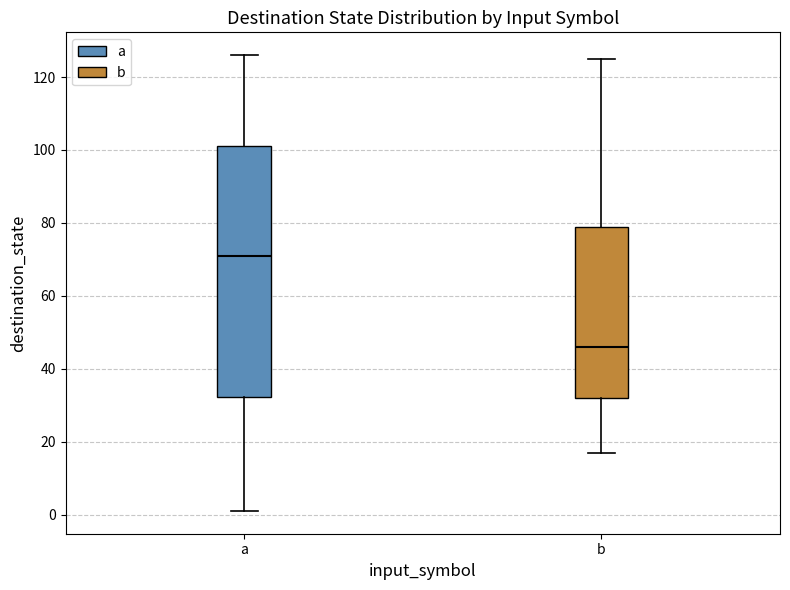

Reading left to right, read every box against the y-axis: the position of its median line, the range the box covers, and the ends of its whiskers. The values are not printed on the chart, so give them approximately, as read against the axis.

a: median 72, box 32 to 102, whiskers 2 to 126
b: median 46, box 32 to 80, whiskers 18 to 126